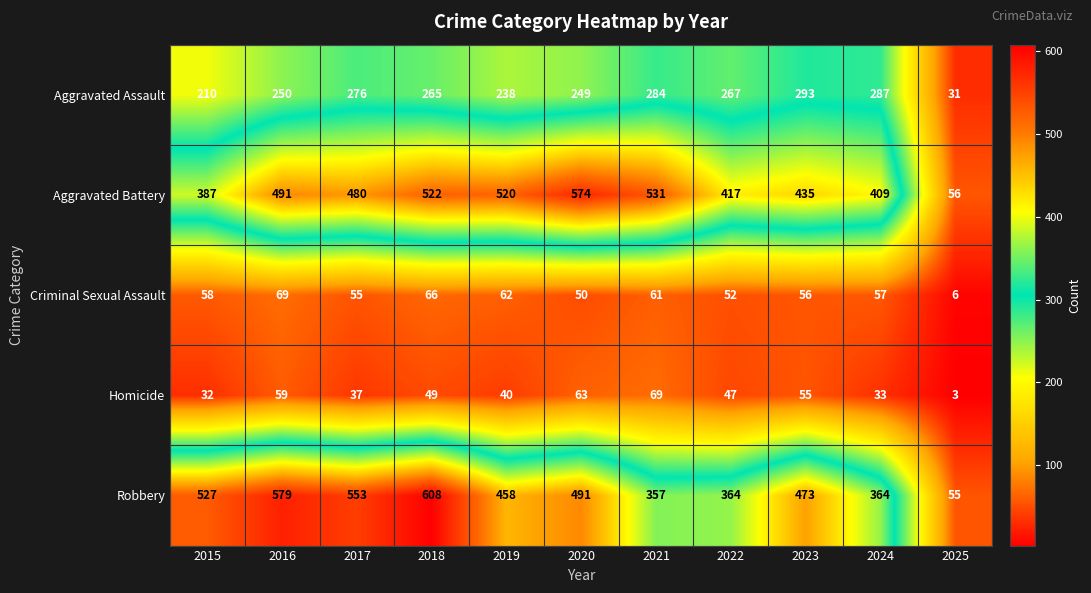

How many values in the Aggravated Battery series are below 480?

5